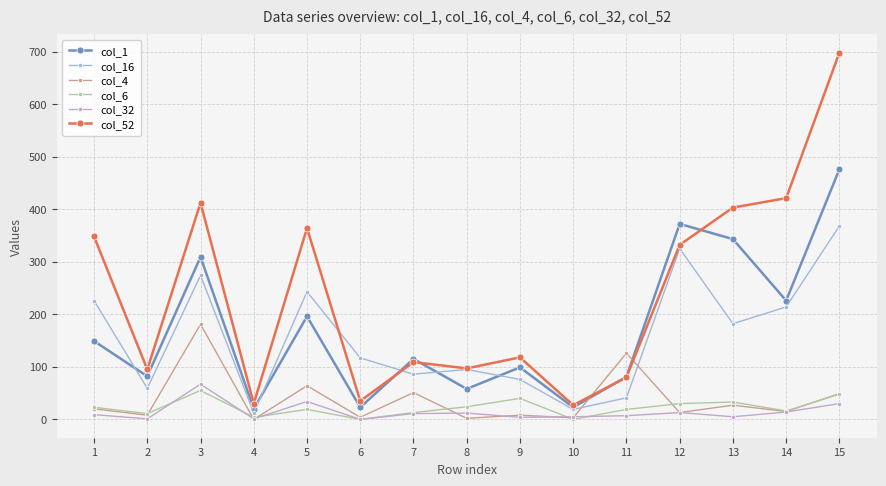

Count the number of categories in the chart.

15